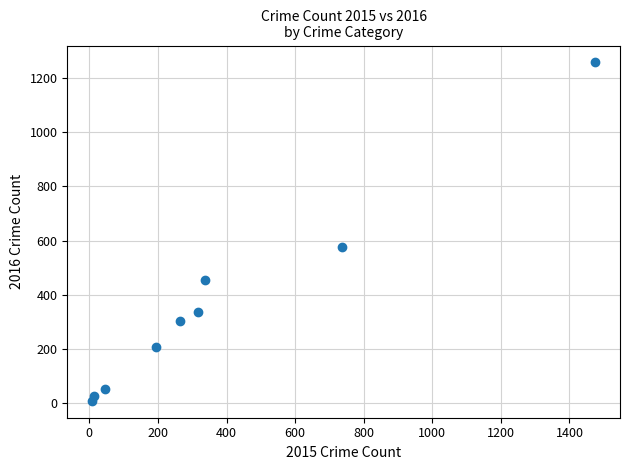

What is the range of X values (max minus min)?

1465